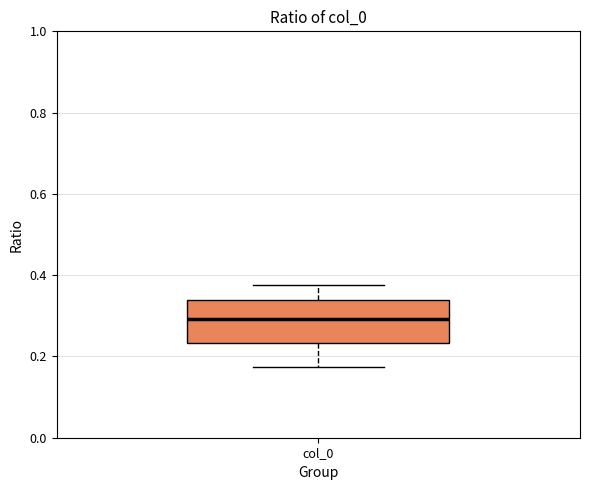

Transcribe this box plot: give where the median line is, the range the box spans, and where the two whiskers end, as read against the y-axis. The values are not printed on the chart, so give them approximately, as read against the axis.

median 0.30, box 0.24 to 0.34, whiskers 0.18 to 0.38